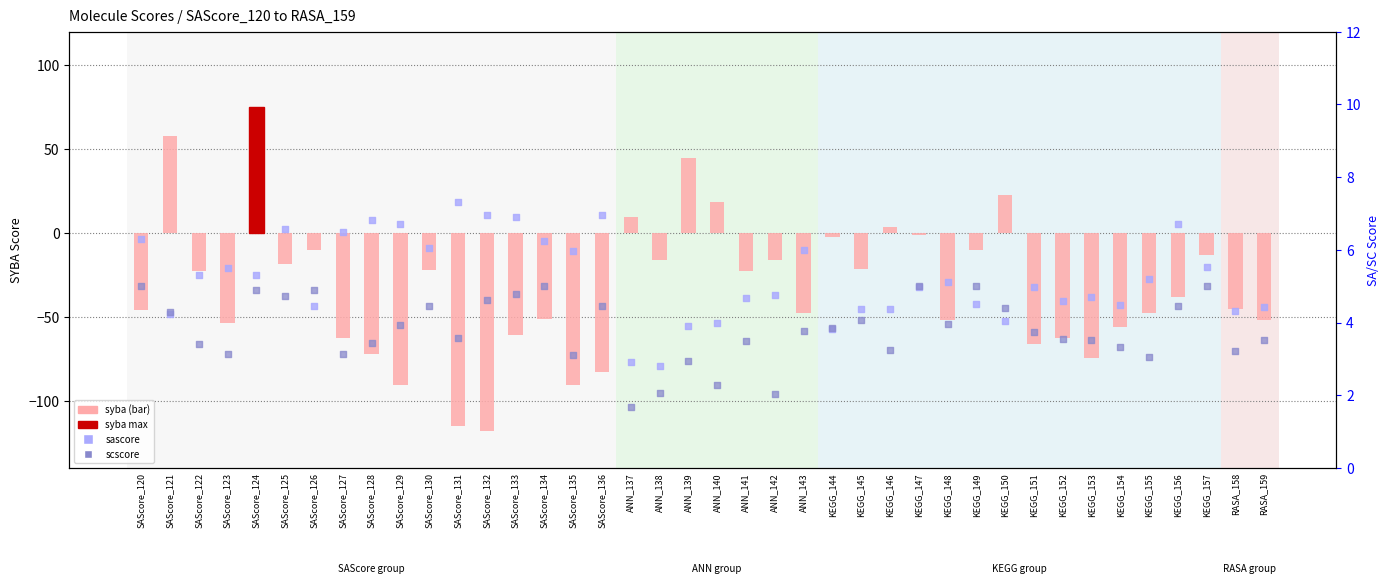

At which category is the sum across all series the highest?

SAScore_124